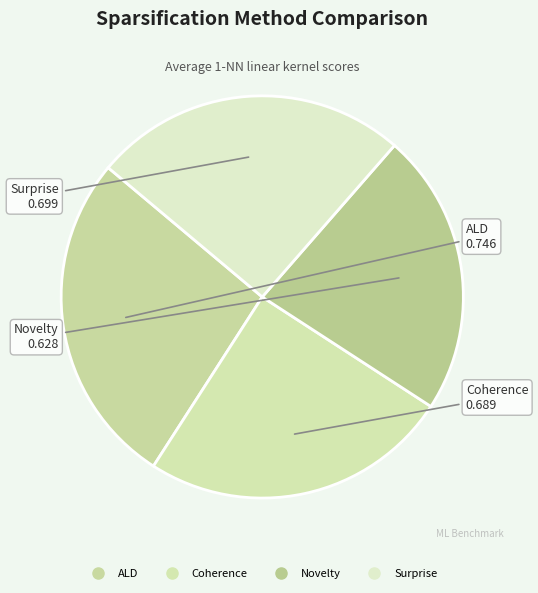

Is the sum of Coherence and Novelty greater than half?

No